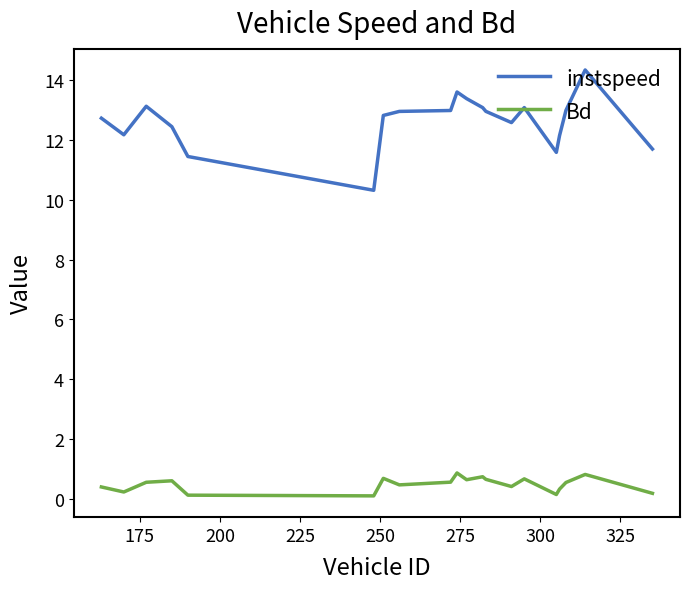

Which series has the largest total across all categories?

instspeed